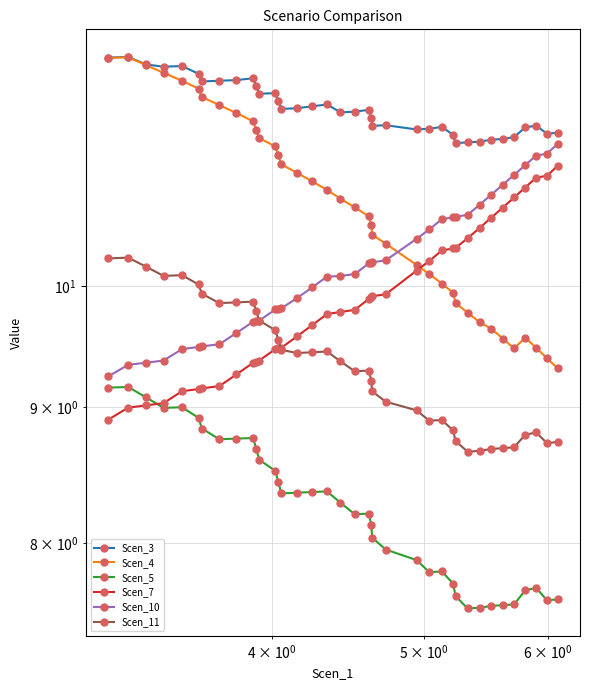

True or false: Scen_10 and Scen_3 cross at least once.

False